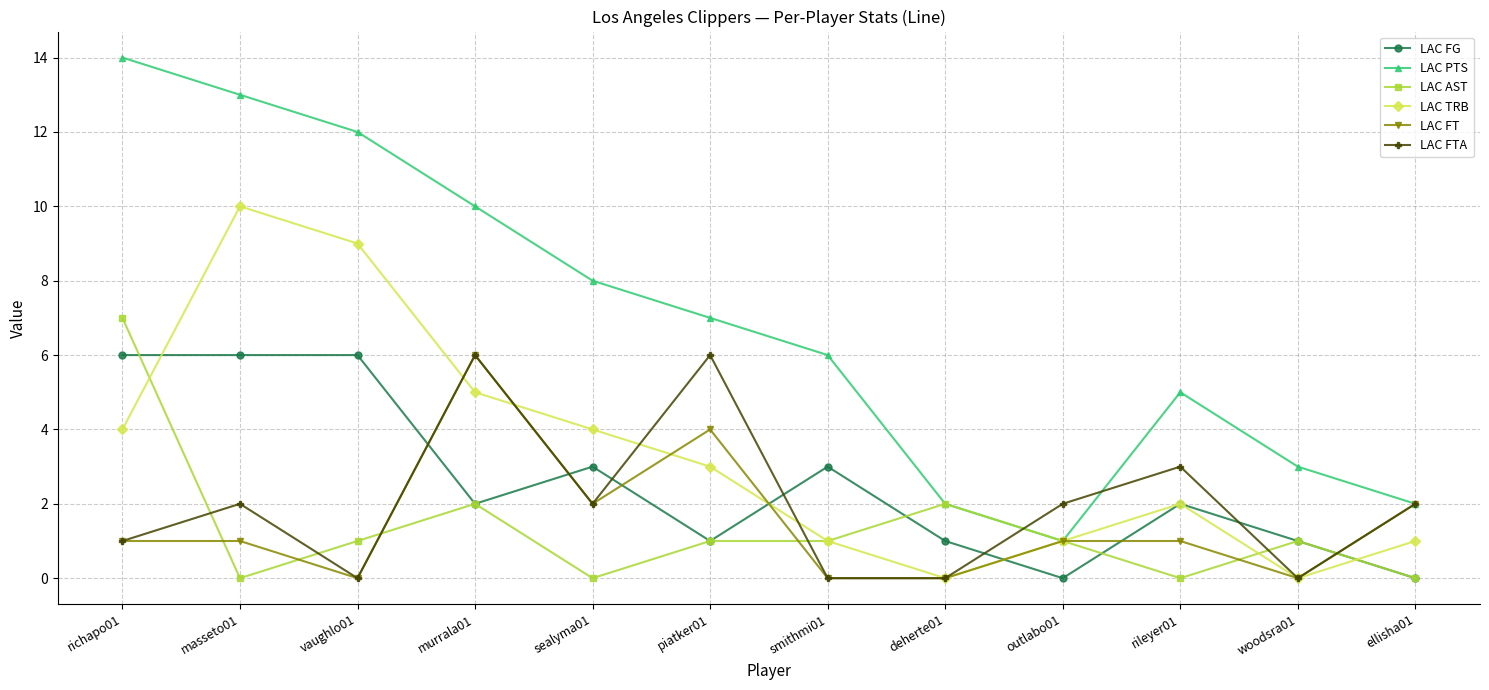

Rank the series at masseto01 from lowest to highest value.

LAC AST, LAC FT, LAC FTA, LAC FG, LAC TRB, LAC PTS